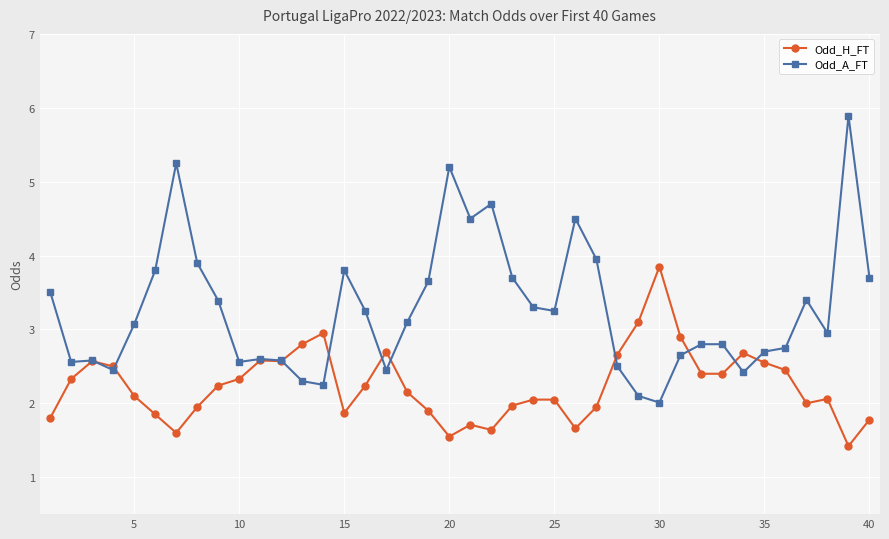

Which series has the widest spread of values?

Odd_A_FT